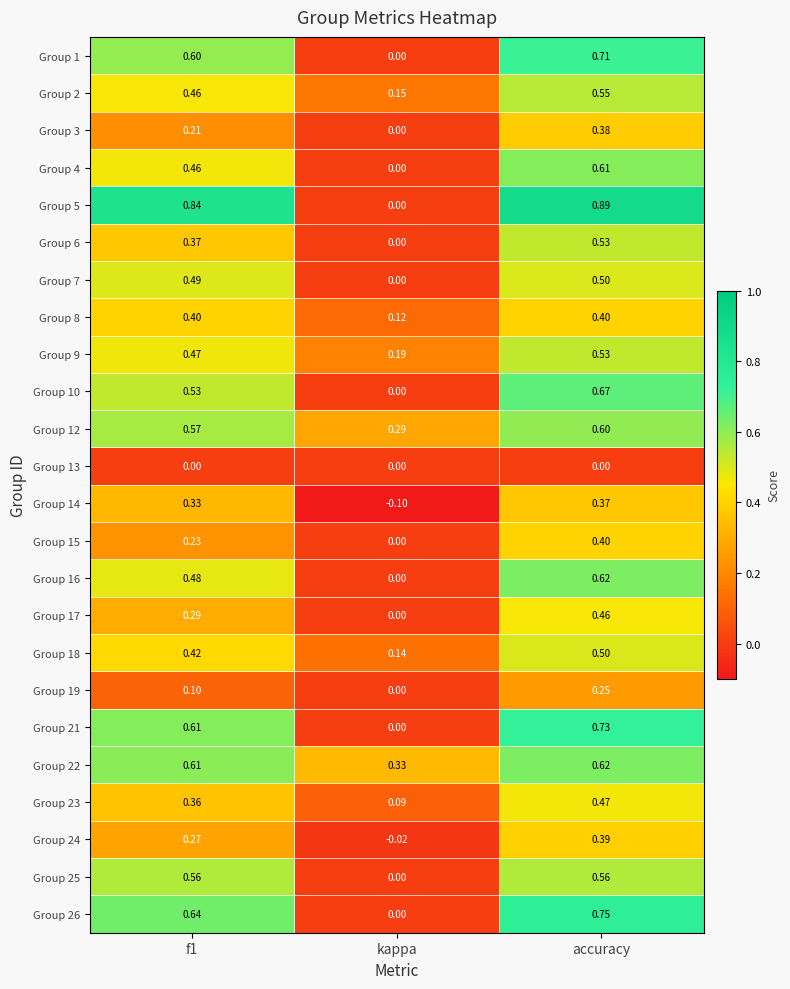

Is the value of Group 21 at kappa greater than the value of Group 12 at kappa?

No